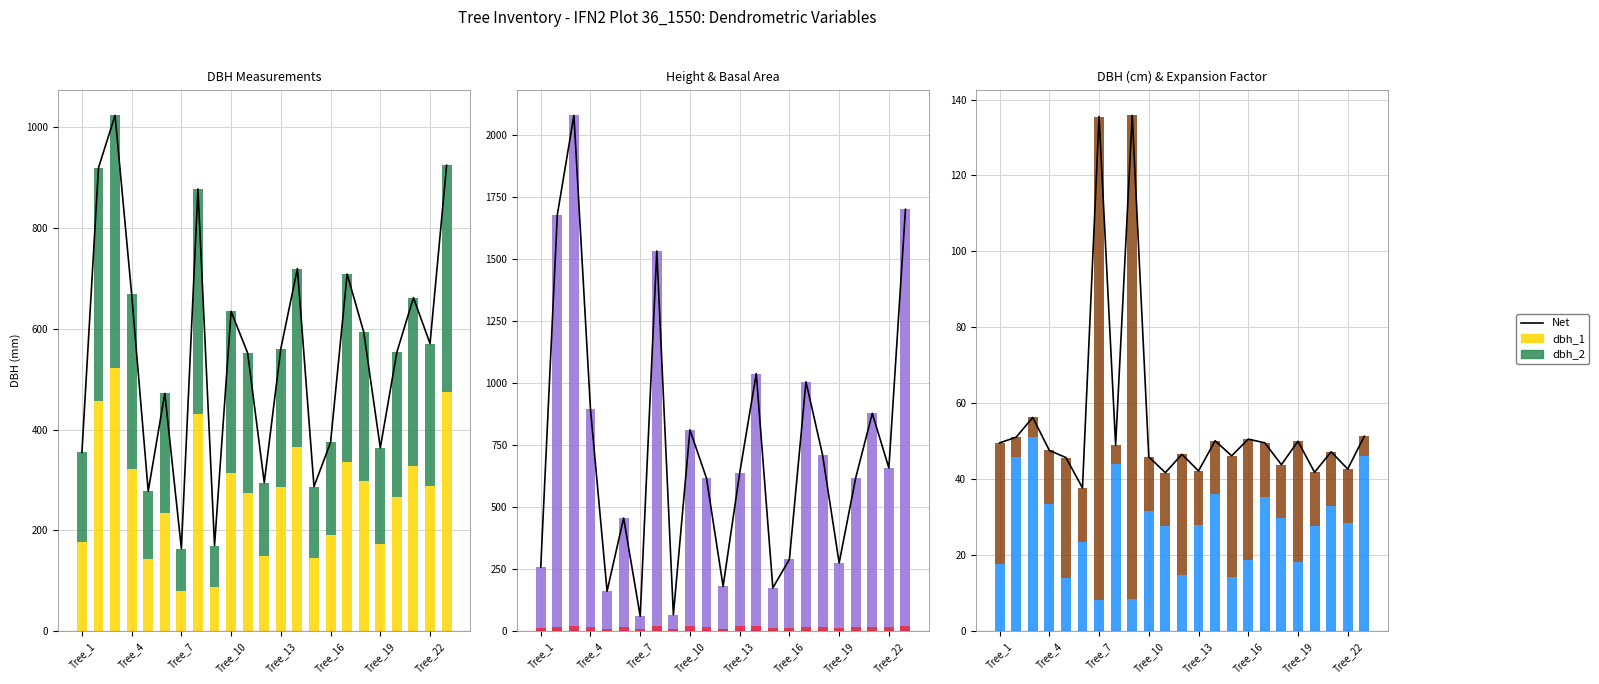

Is it true that h equals 13.8 at Tree_14?

False